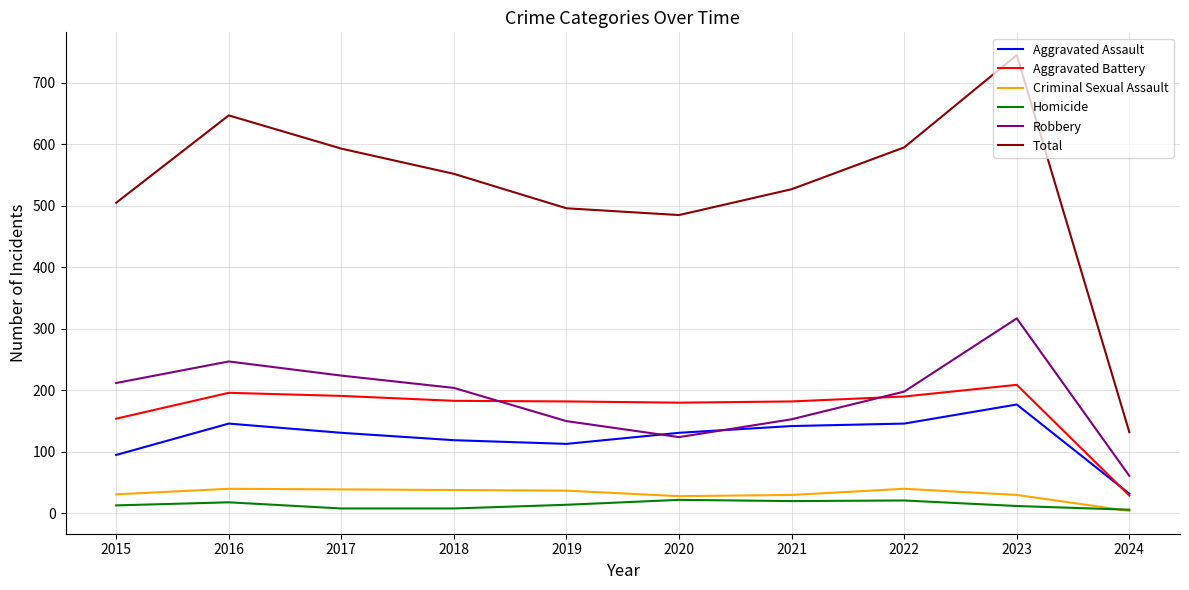

What is the lowest value of the Total series?

132